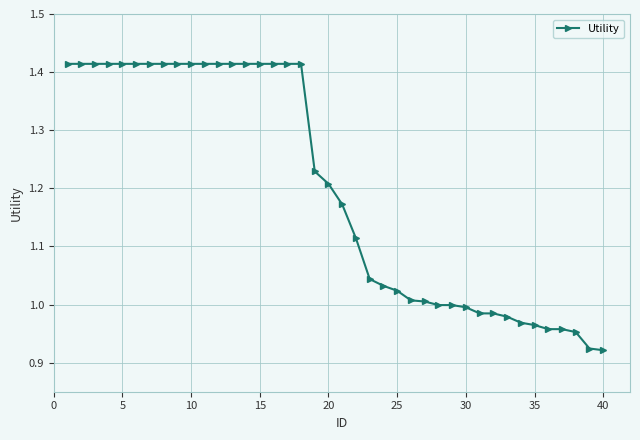

What is the sum of all values?

47.9